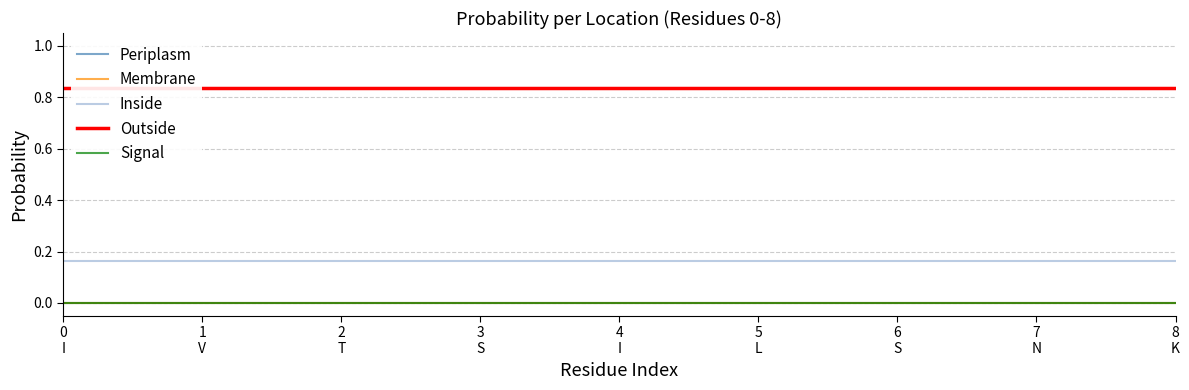

True or false: Signal and Inside cross at least once.

False